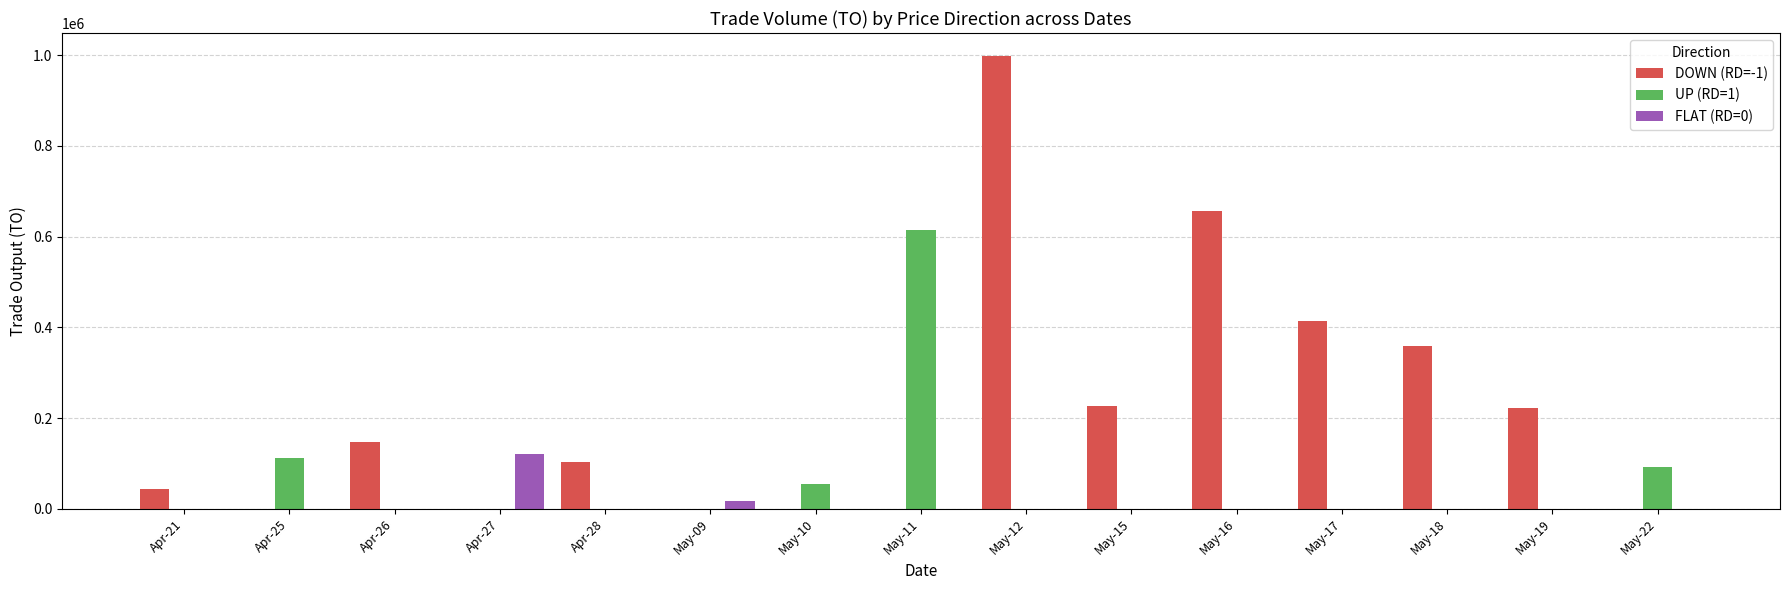

At which label does UP (RD=1) reach its peak?

May-11